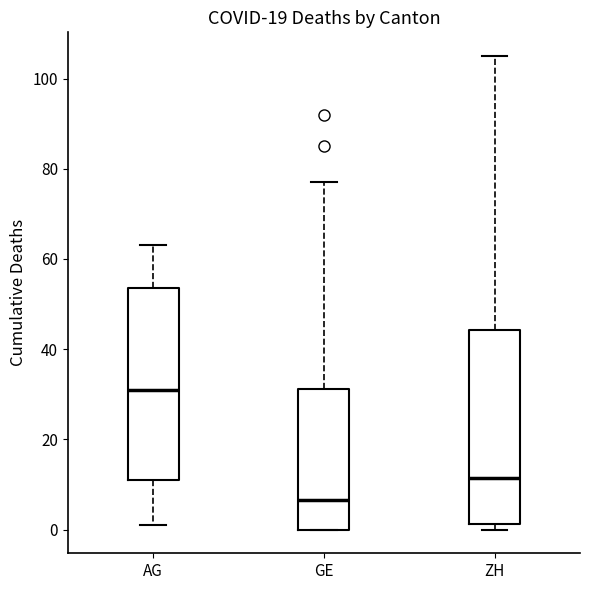

Reading left to right, read every box against the y-axis: the position of its median line, the range the box covers, and the ends of its whiskers. The values are not printed on the chart, so give them approximately, as read against the axis.

AG: median 32, box 12 to 54, whiskers 2 to 64
GE: median 6, box 0 to 32, whiskers 0 to 78
ZH: median 12, box 2 to 44, whiskers 0 to 106